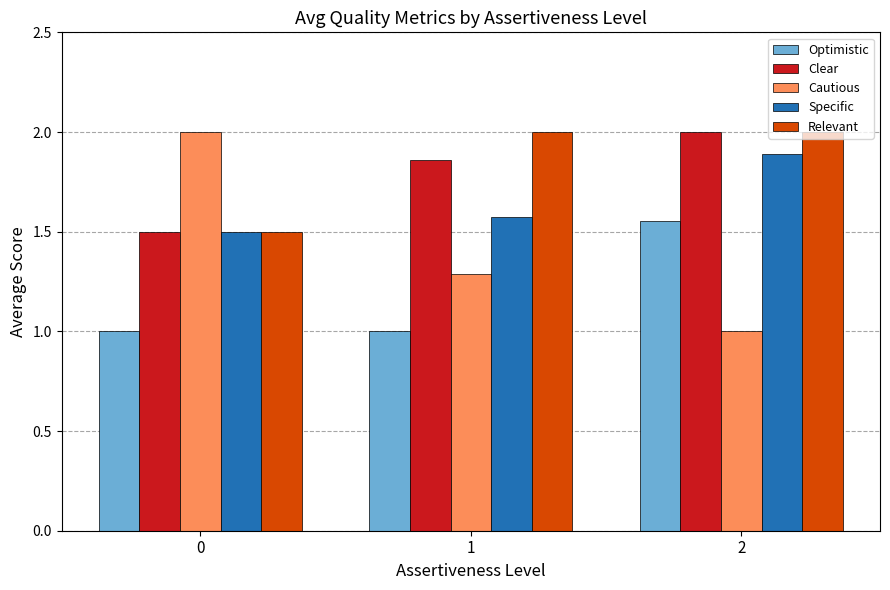

Is it true that Clear equals 3.2 at 2?

False